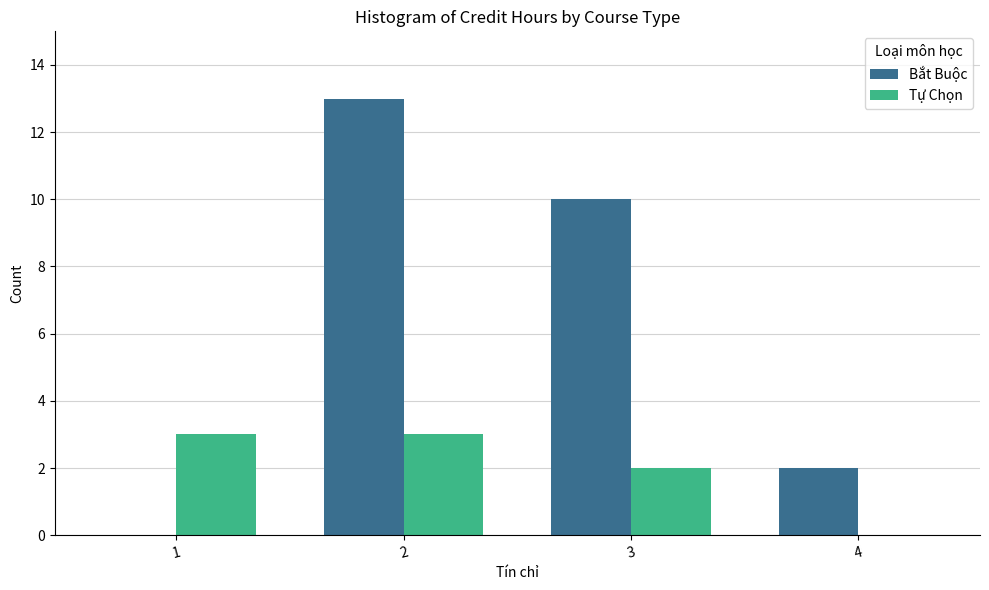

How many data points does each series have?

4